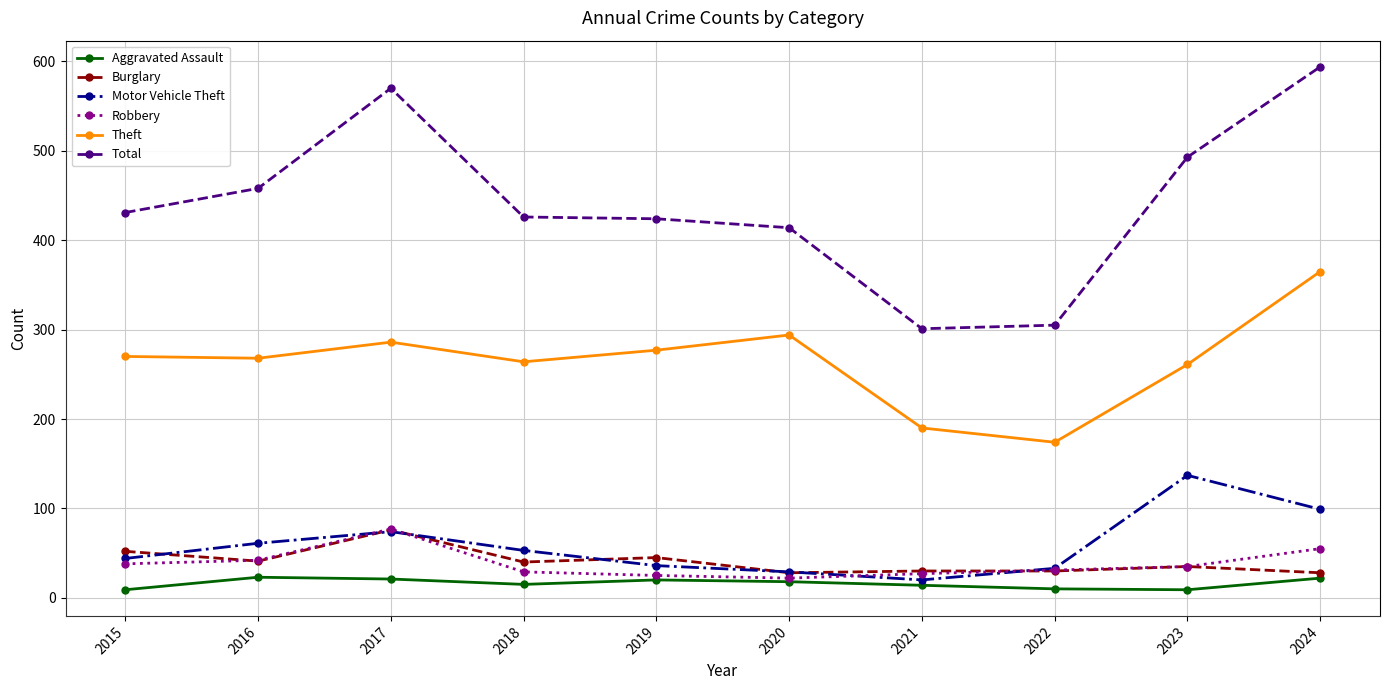

At which category does Total reach its first local peak?

2017